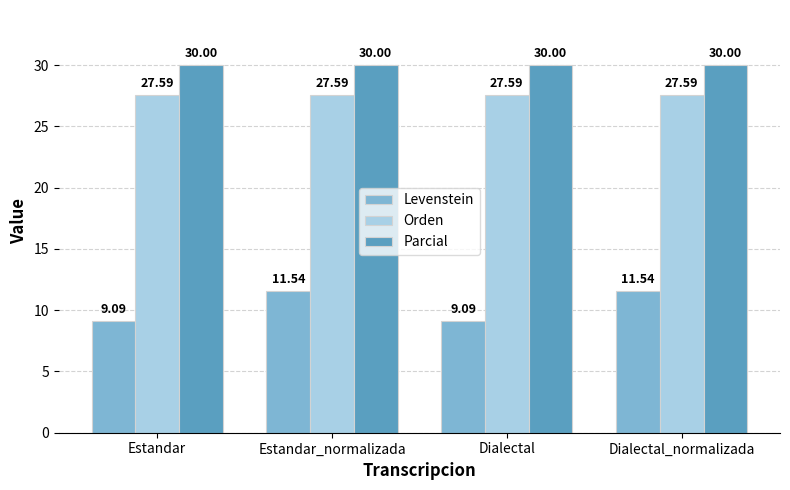

Reading left to right, extract all data points from this chart.

Levenstein: 9.1	11.5	9.1	11.5
Orden: 27.6	27.6	27.6	27.6
Parcial: 30.0	30.0	30.0	30.0